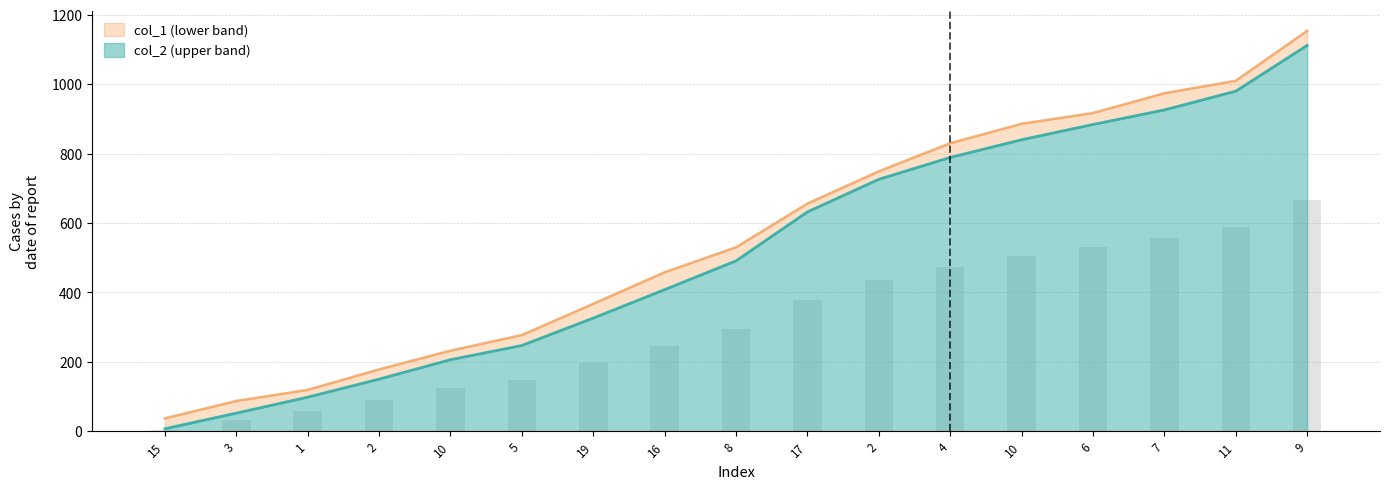

At how many categories does at least one series exceed 865?

5